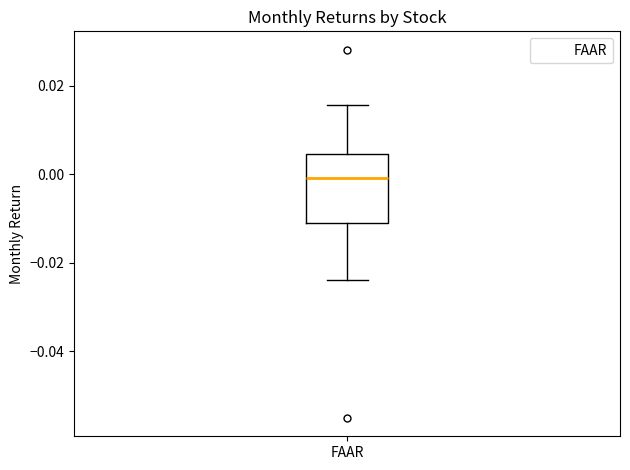

Read this box plot against the y-axis: the position of the median line, the range covered by the box, and the ends of both whiskers. The values are not printed on the chart, so give them approximately, as read against the axis.

median 0.000, box -0.010 to 0.004, whiskers -0.024 to 0.016